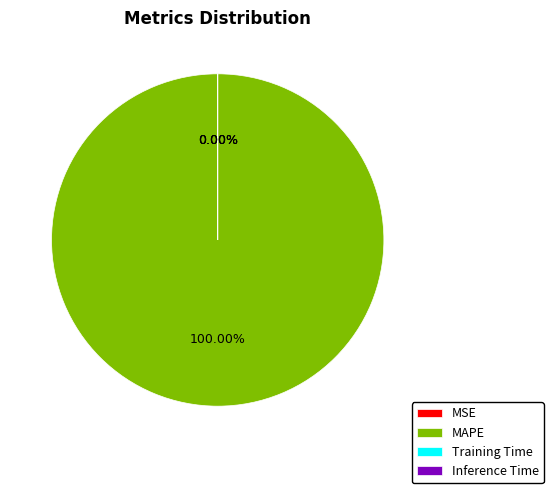

Is there any slice that represents more than half of the pie?

Yes